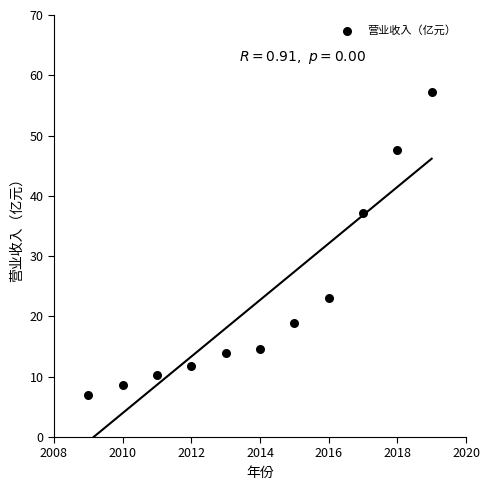

What Y value in the scatter plot is closest to 32?

37.1